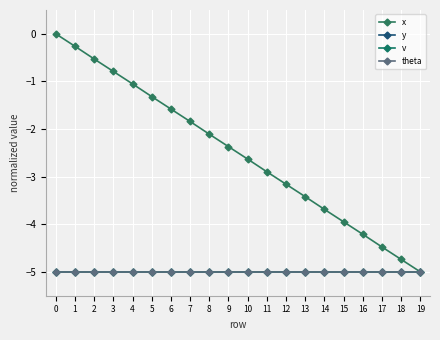

Does the chart have visible grid lines?

Yes